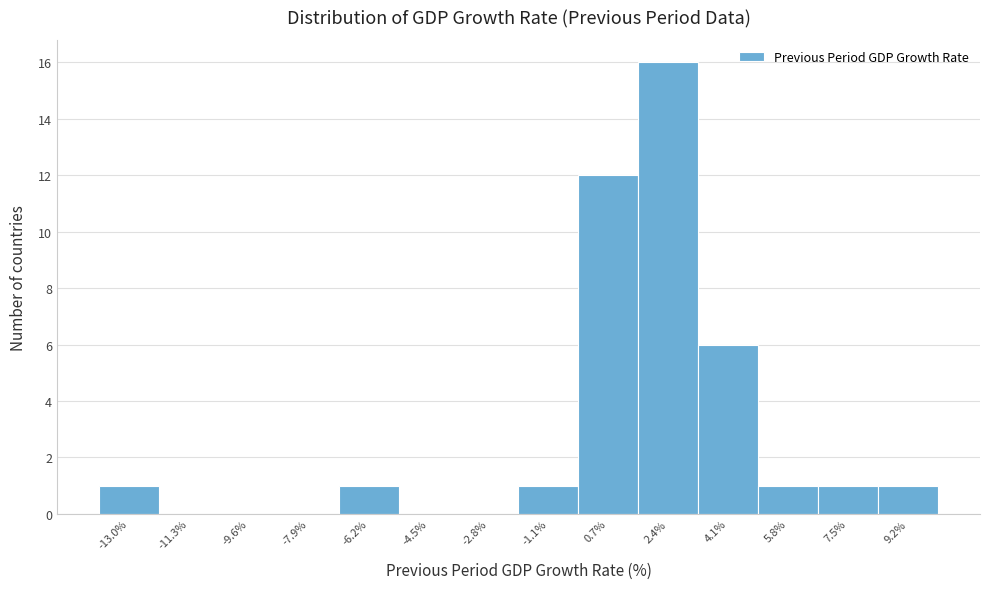

Reading left to right, what are all the values shown in this chart?

-13.0%=1	-11.3%=0	-9.6%=0	-7.9%=0	-6.2%=1	-4.5%=0	-2.8%=0	-1.1%=1	0.7%=12	2.4%=16	4.1%=6	5.8%=1	7.5%=1	9.2%=1